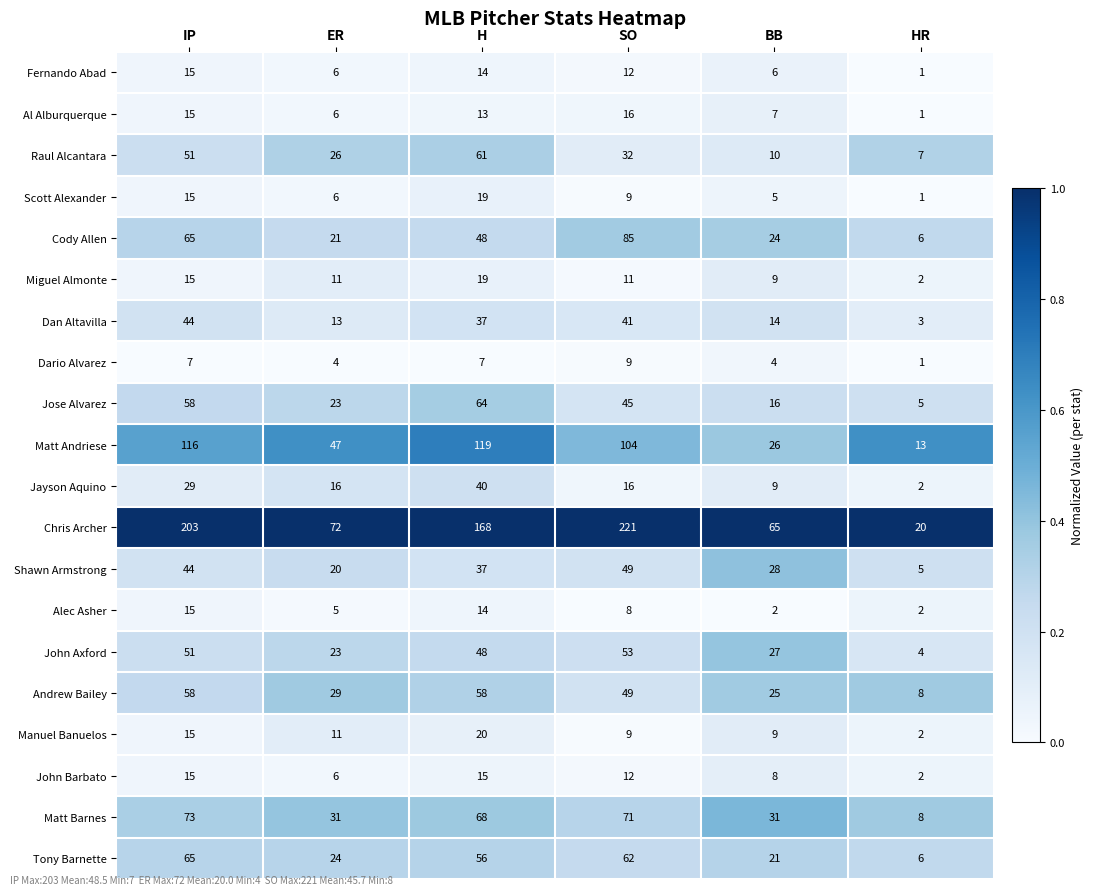

Where is Jose Alvarez nearest to the value 34?

ER